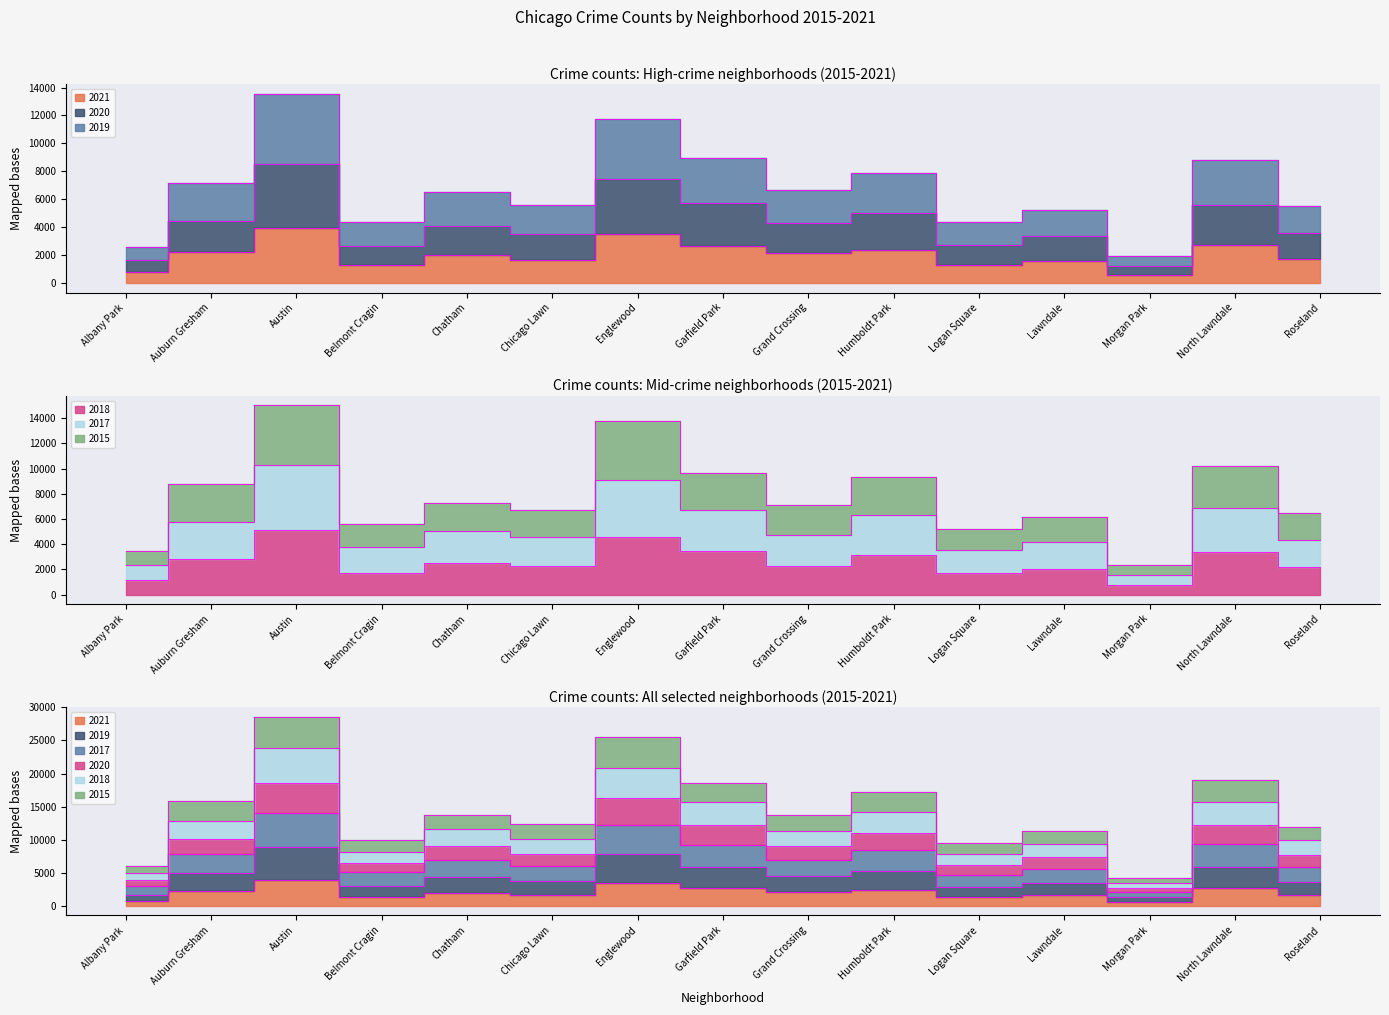

At which category does 2020 reach its first local peak?

Austin